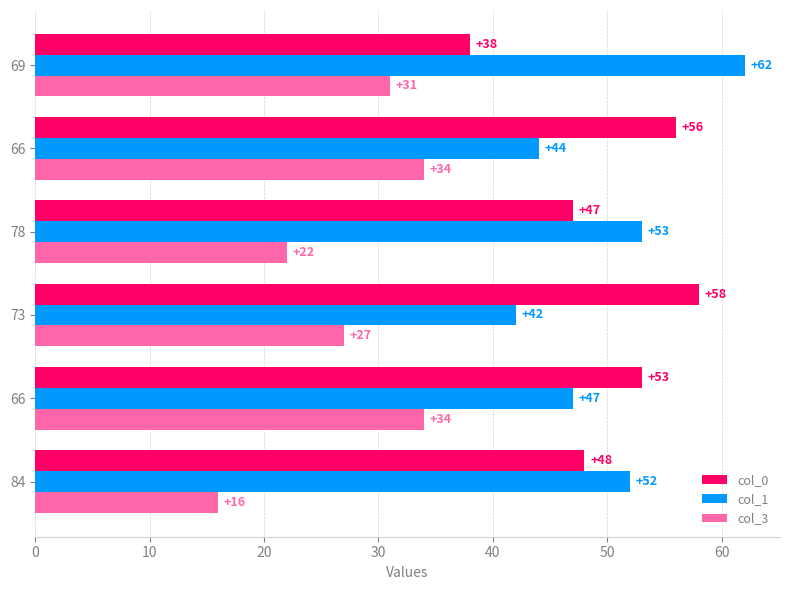

What is the difference between the second highest and second lowest values in the col_1 series?

9